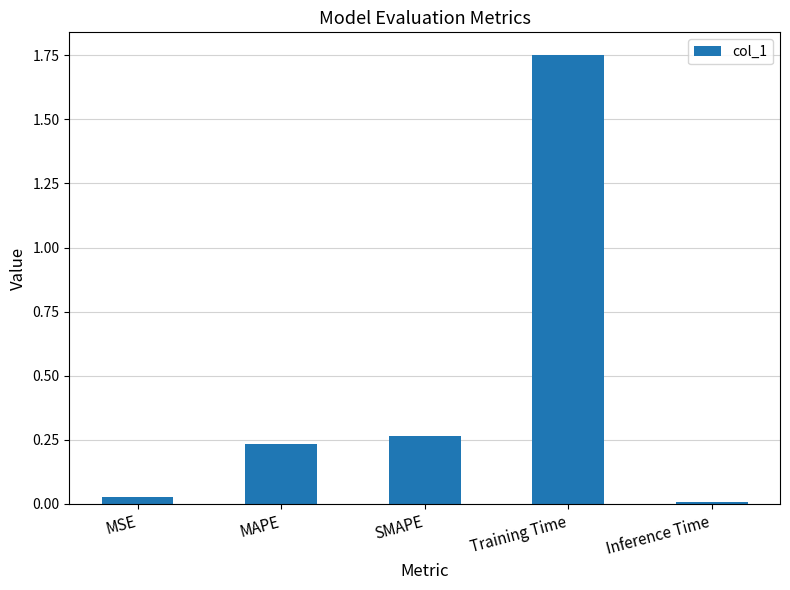

Where is the data nearest to the value 0?

Inference Time